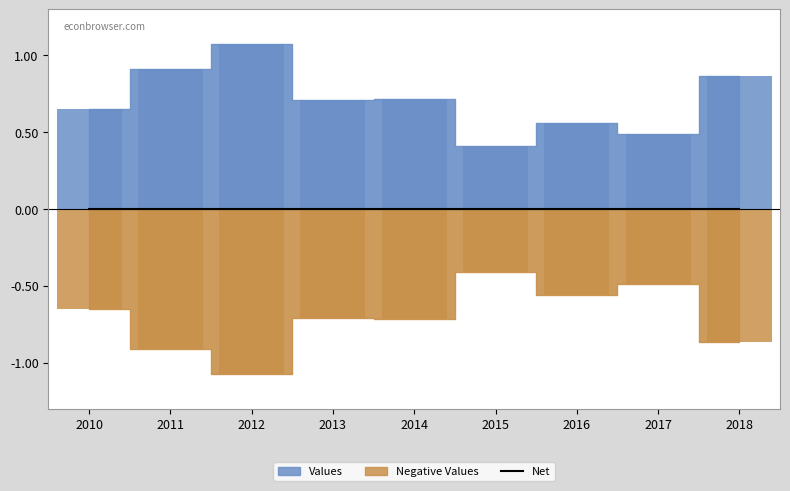

How many Values (bar) values are between 0 and 1?

8